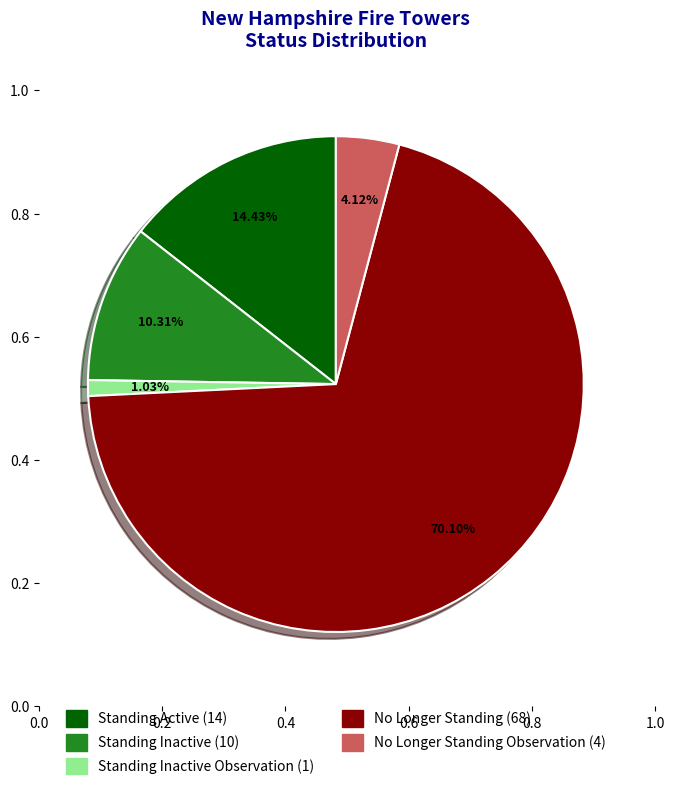

Is there a majority slice in this chart?

Yes